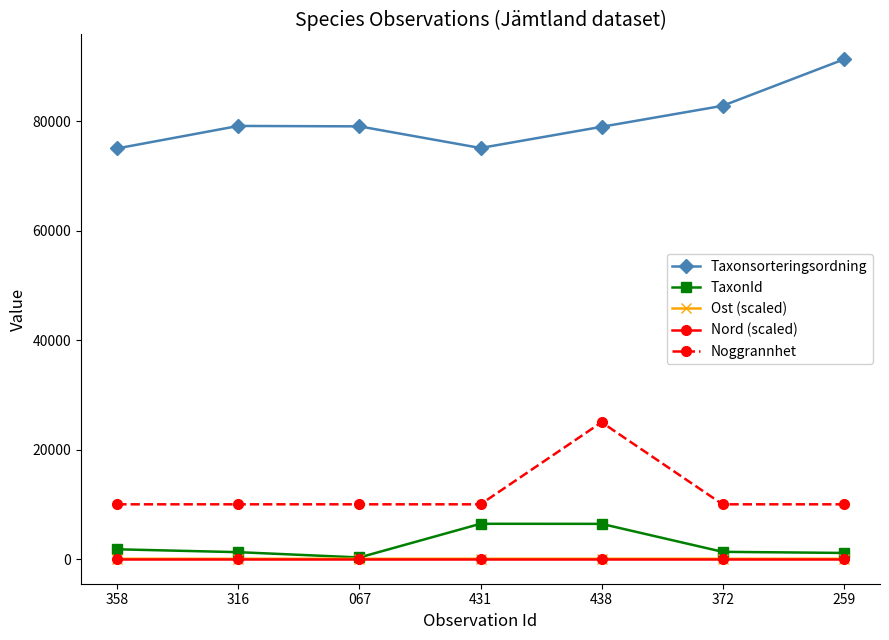

What is the sum of all TaxonId values?

18593.0